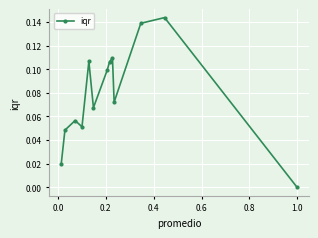

True or false: there are more than 2 points higher than both neighbors.

True